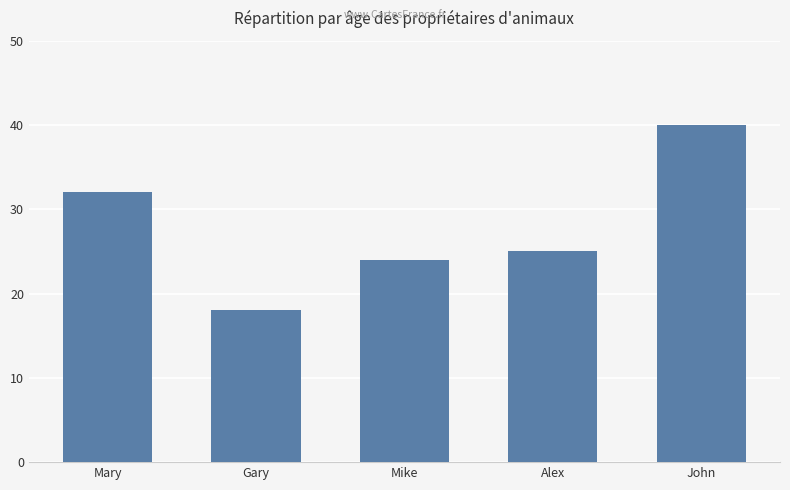

What is the change in value from Gary to Mike?

+6